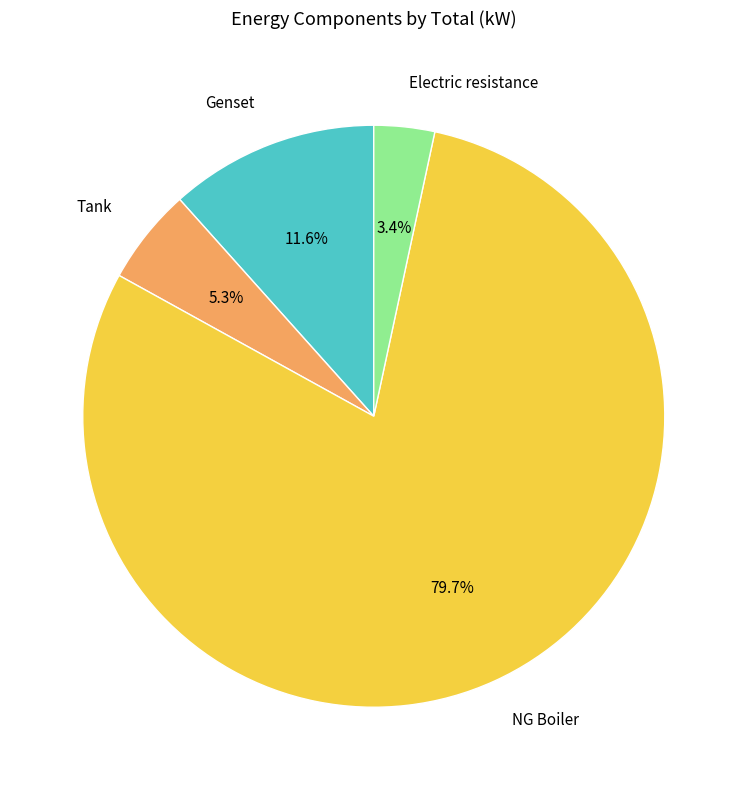

Rank the categories by value from lowest to highest.

Electric resistance, Tank, Genset, NG Boiler